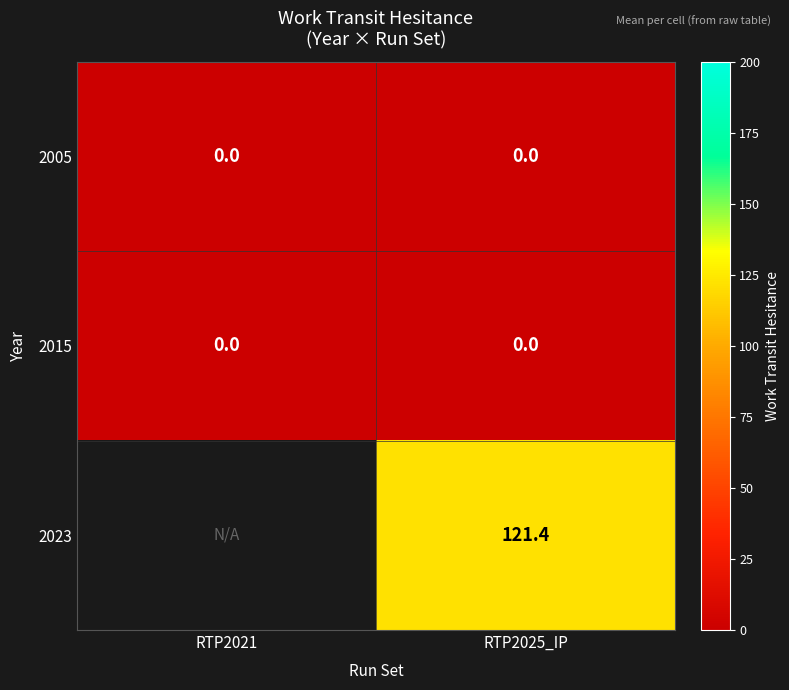

True or false: 2015 has a value of 0.0 at RTP2025_IP.

True